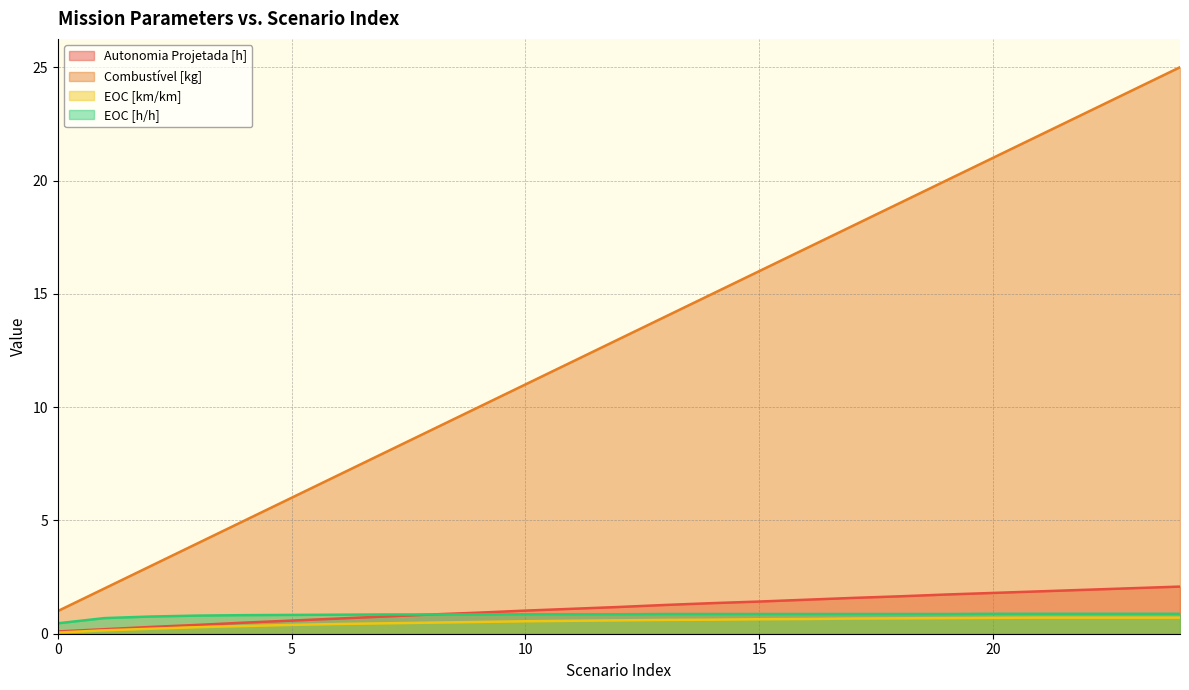

What is the total value across all series at 21?

25.5